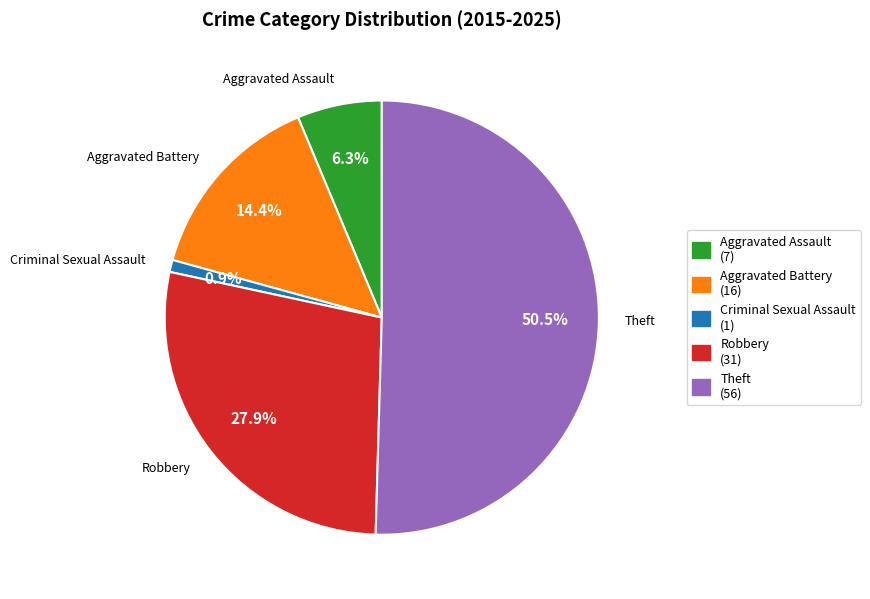

Which has a higher value, Aggravated Assault or Criminal Sexual Assault?

Aggravated Assault